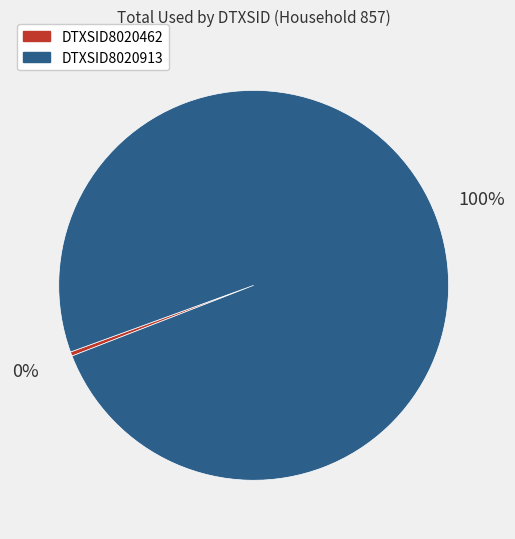

To the nearest percent, what percentage of the pie is DTXSID8020913?

100%